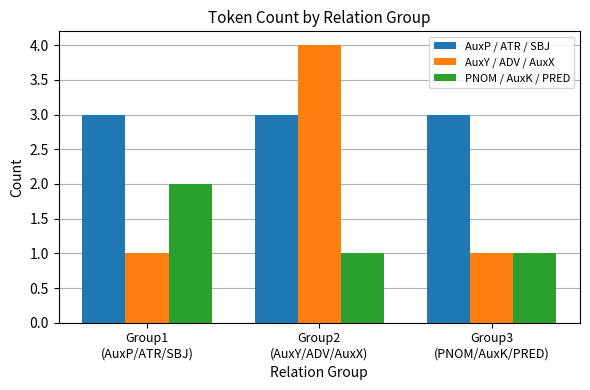

What position from the right is Group3
(PNOM/AuxK/PRED)?

1